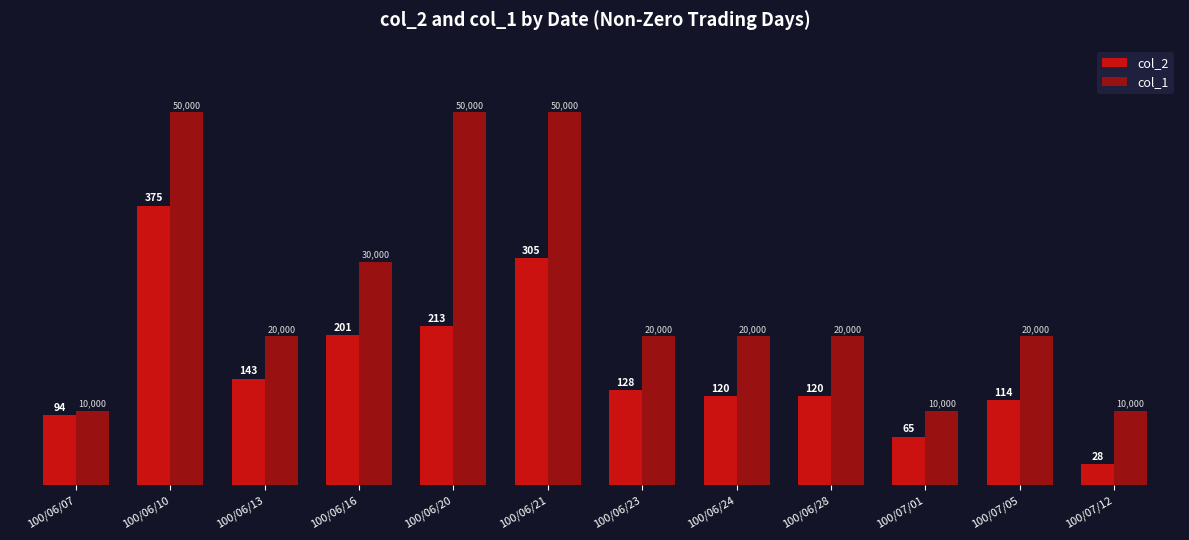

What is the difference between the maximum and second lowest values in the col_2 series?

31000